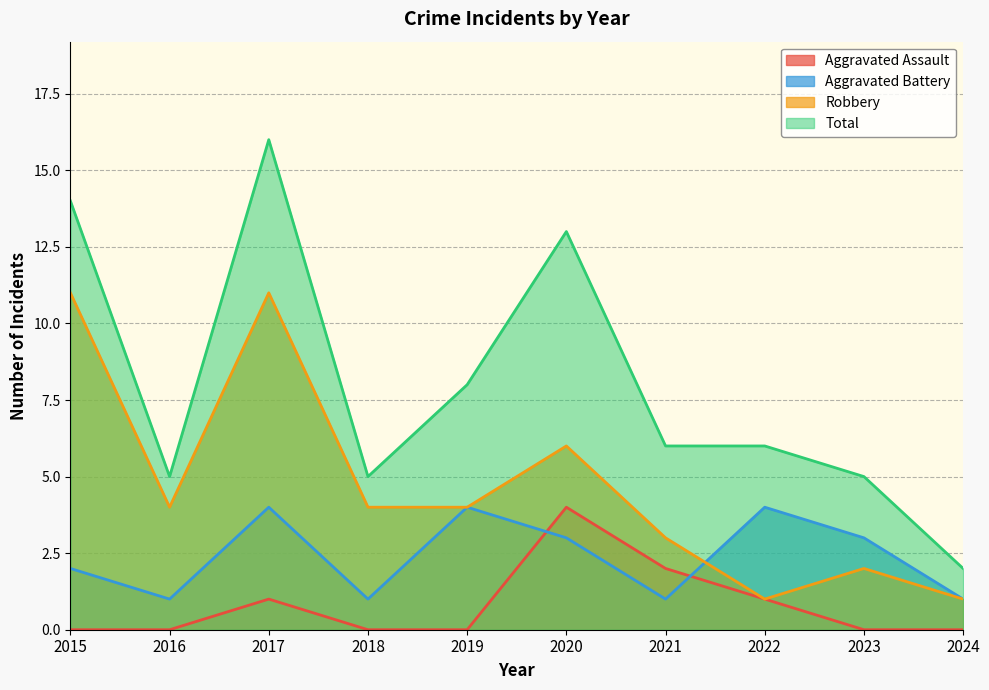

Does the chart have visible grid lines?

Yes